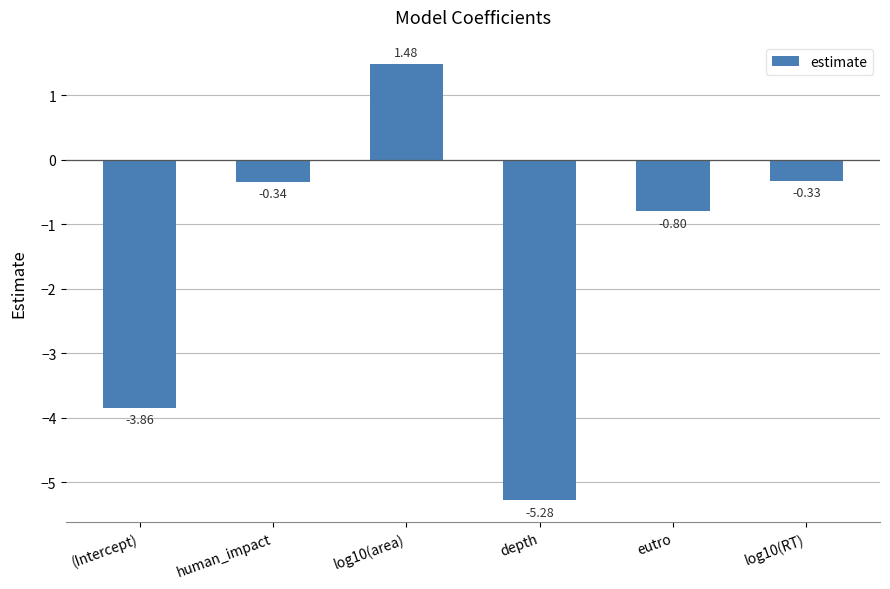

What is the label of the 3rd bar from the left?

log10(area)